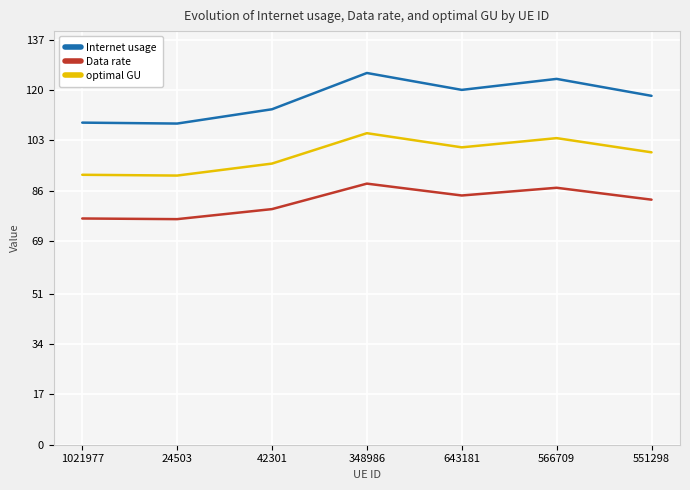

What is the approximate value of Internet usage at 24503?

108.7